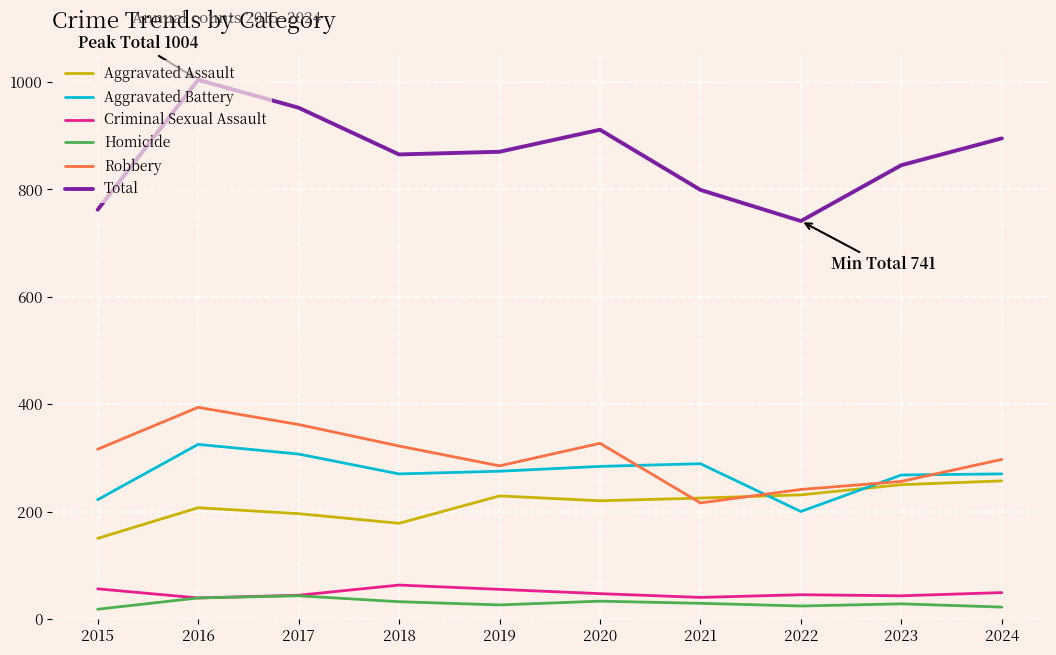

The Criminal Sexual Assault series shows 56 at 2015. True or false?

True